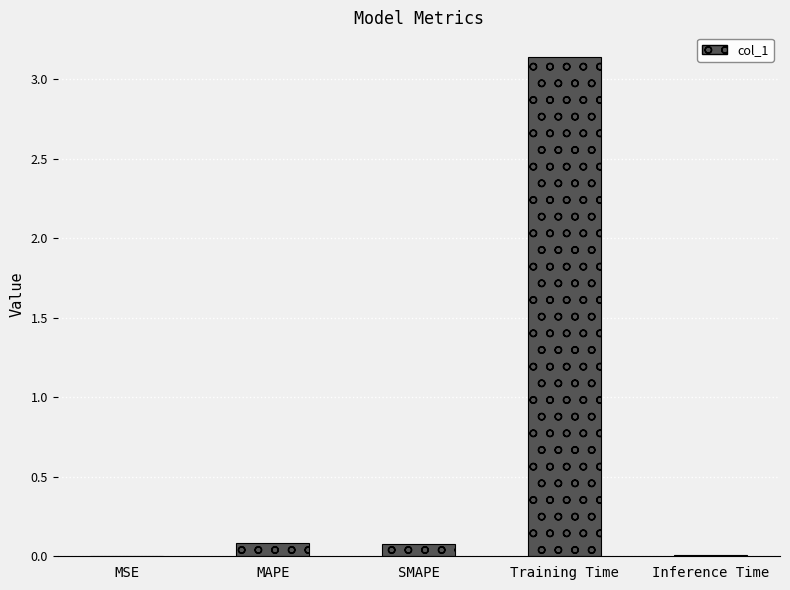

What is the sum of the values at MAPE and Training Time?

3.2